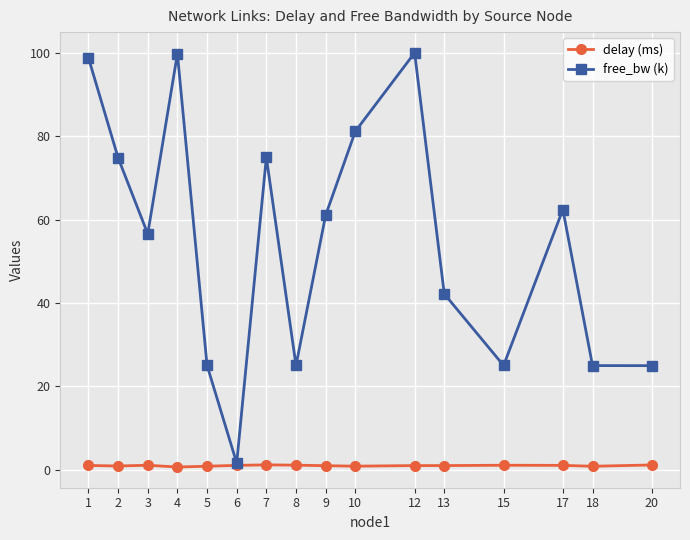

Is the value of delay (ms) at 13 greater than the value of free_bw (k) at 17?

No